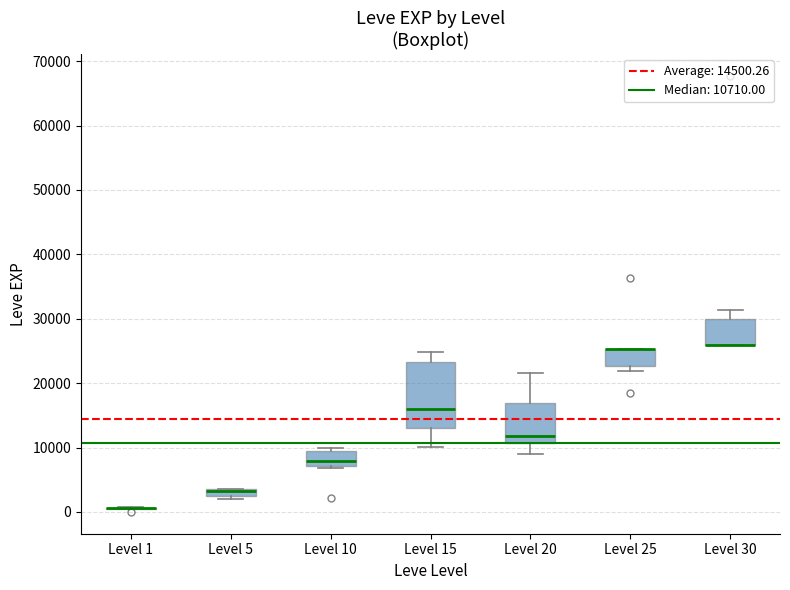

Which box is the tallest, from its lower edge to its upper edge?

Level 15